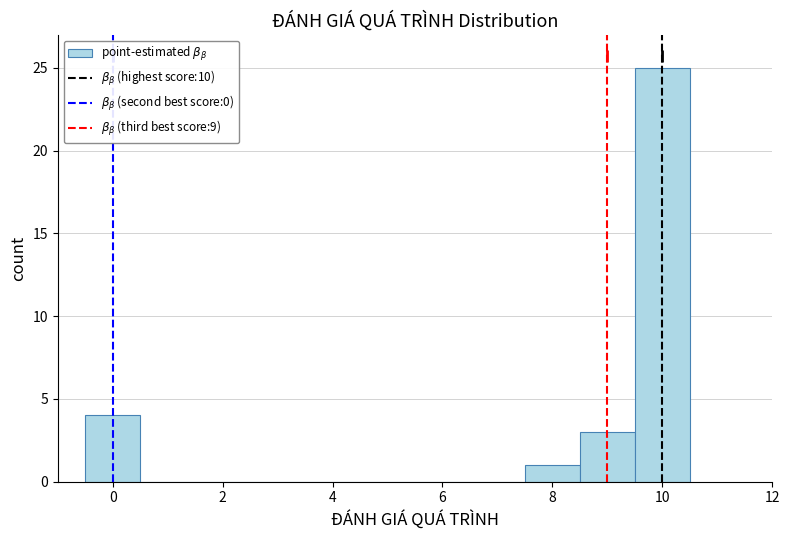

Reading left to right, list every bar in this chart as the range it spans on the x-axis followed by its height. Neither the bar edges nor the heights are printed on the chart, so give them approximately, as read against the axes.

-0.5 to 0.5: 4
0.5 to 1.5: 0
1.5 to 2.5: 0
2.5 to 3.5: 0
3.5 to 4.5: 0
4.5 to 5.5: 0
5.5 to 6.5: 0
6.5 to 7.5: 0
7.5 to 8.5: 1
8.5 to 9.5: 3
9.5 to 10.5: 25